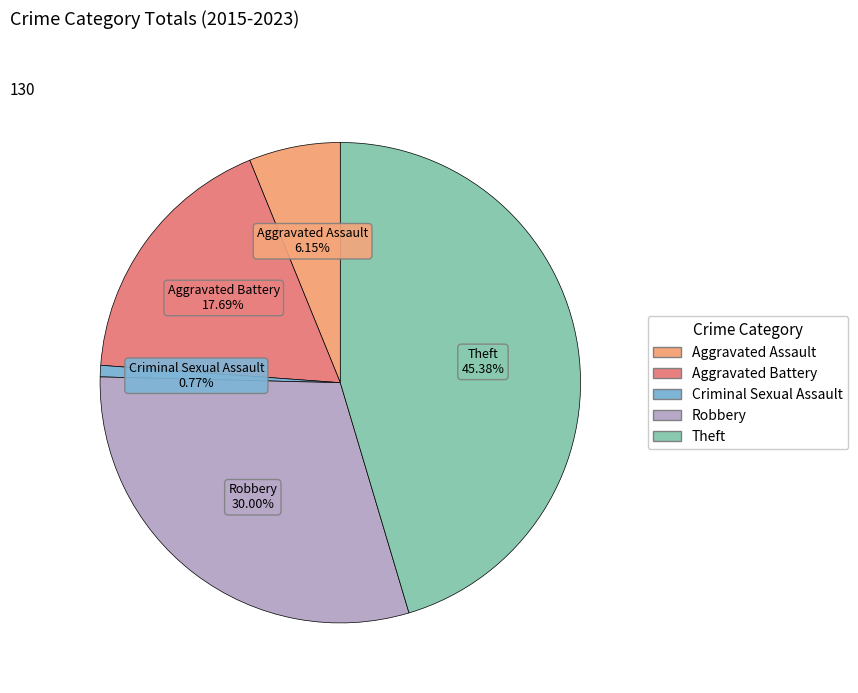

To the nearest percent, what portion does Criminal Sexual Assault represent?

1%